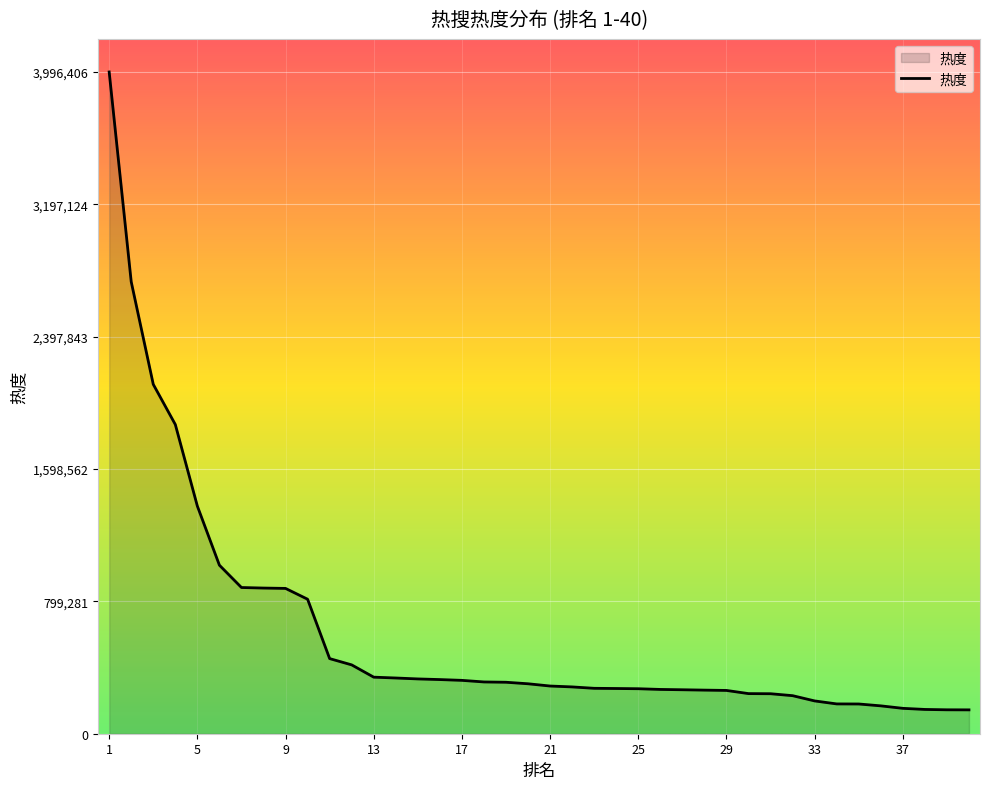

What is the average value?

611911